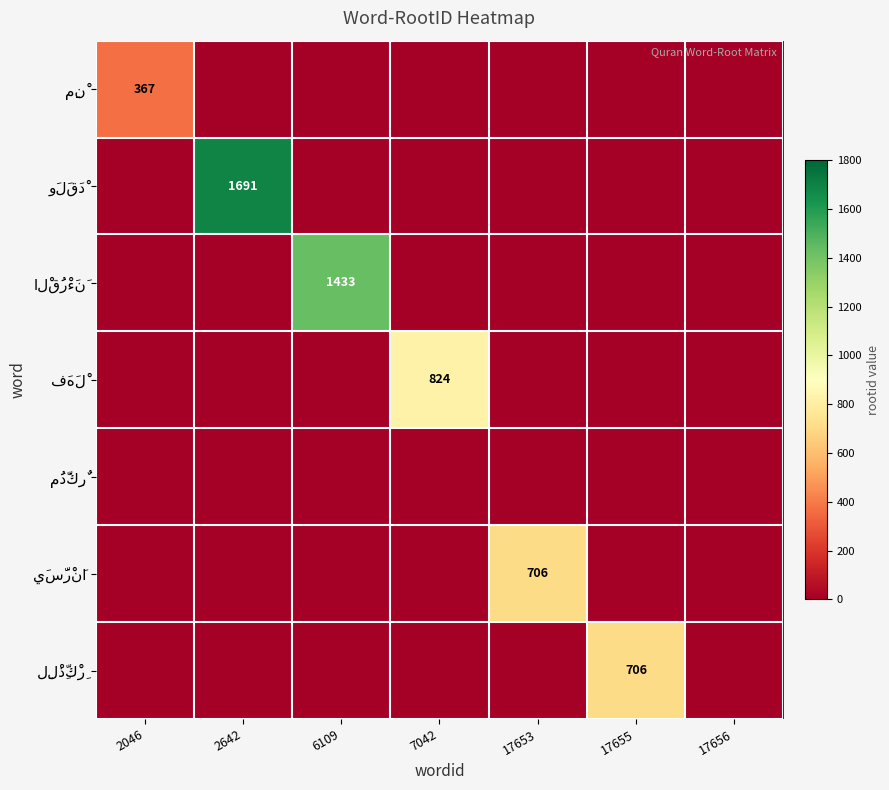

At how many categories does at least one series exceed 357?

6